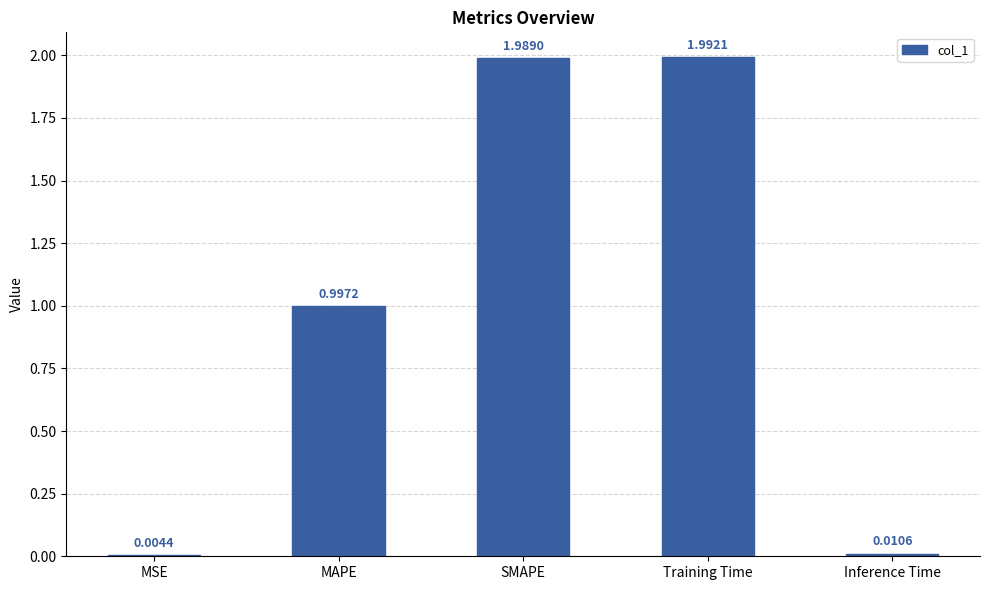

What is the change in value from MSE to Training Time?

+2.0